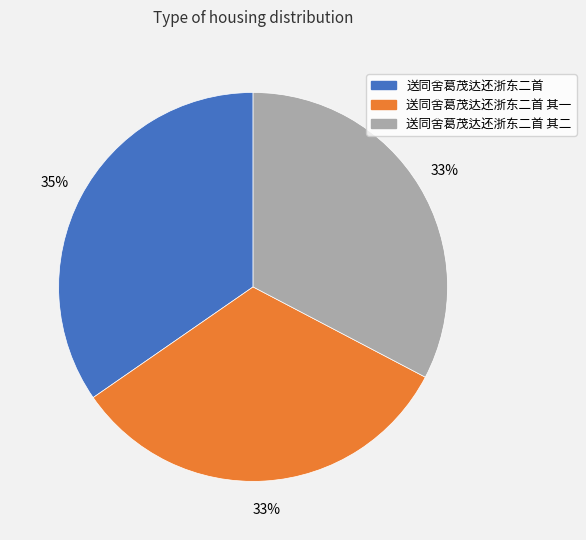

Is there a majority slice in this chart?

No